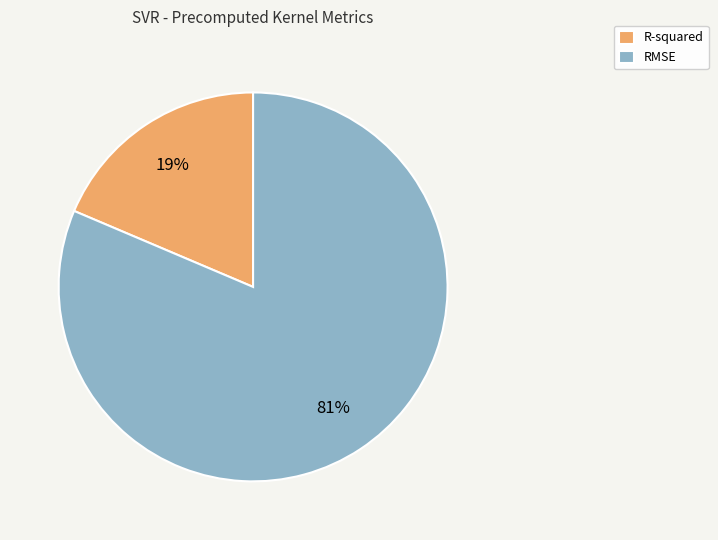

Which slice is the smallest?

R-squared